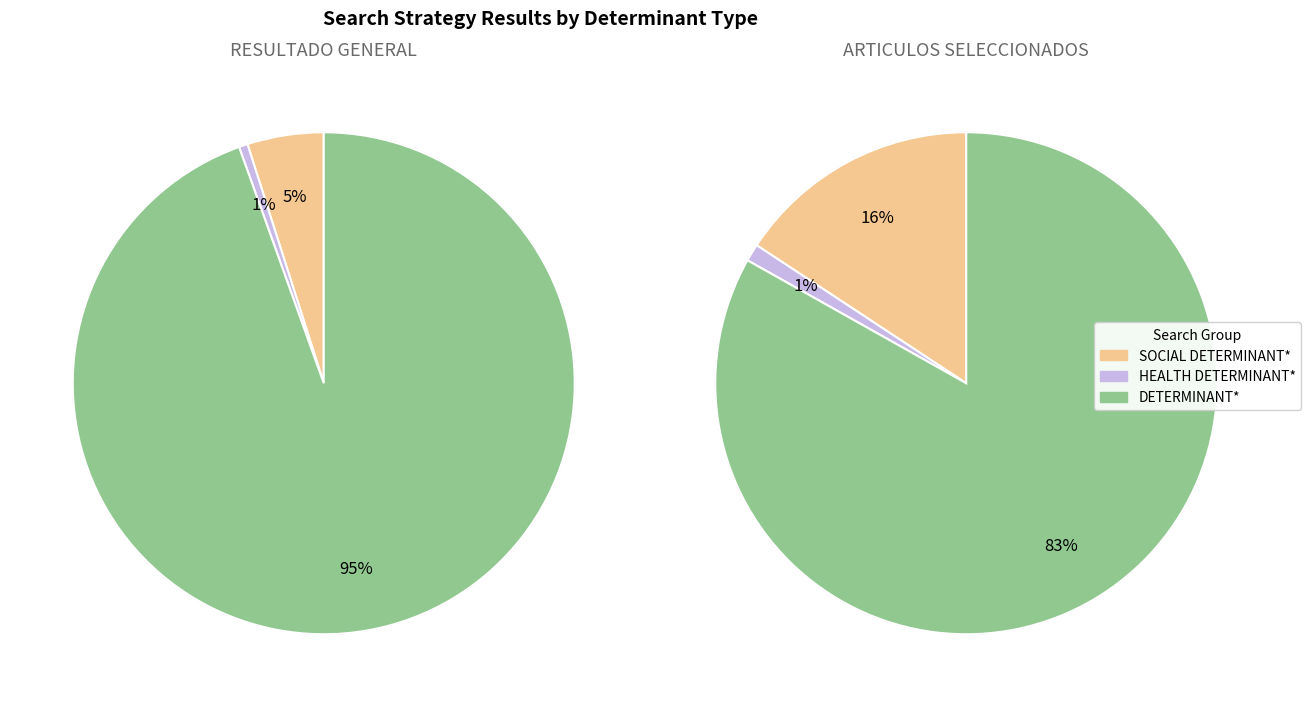

Is there a majority slice in this chart?

Yes